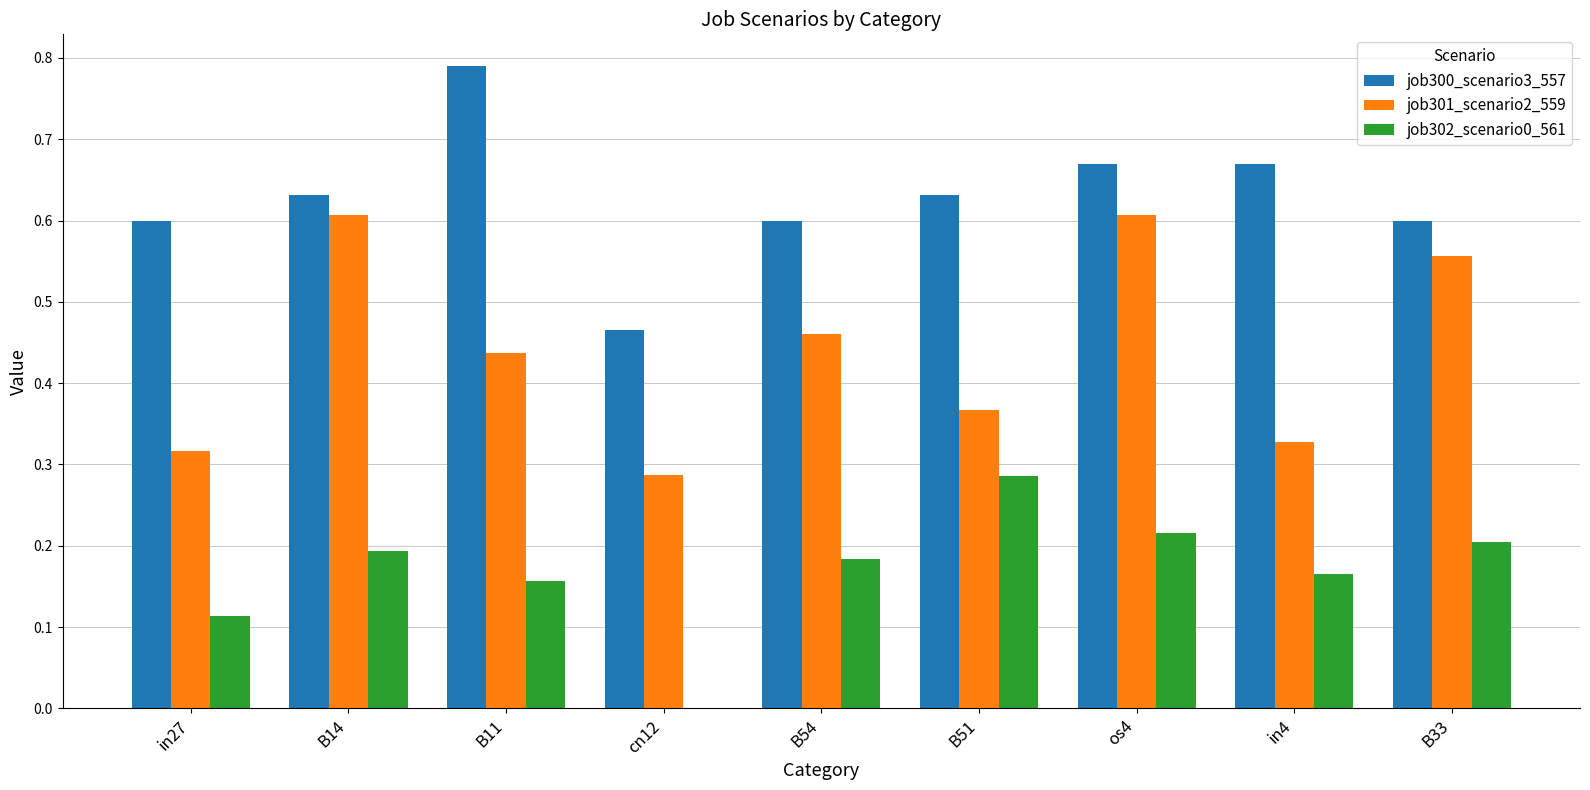

At which category does the chart reach its peak across all series?

B11